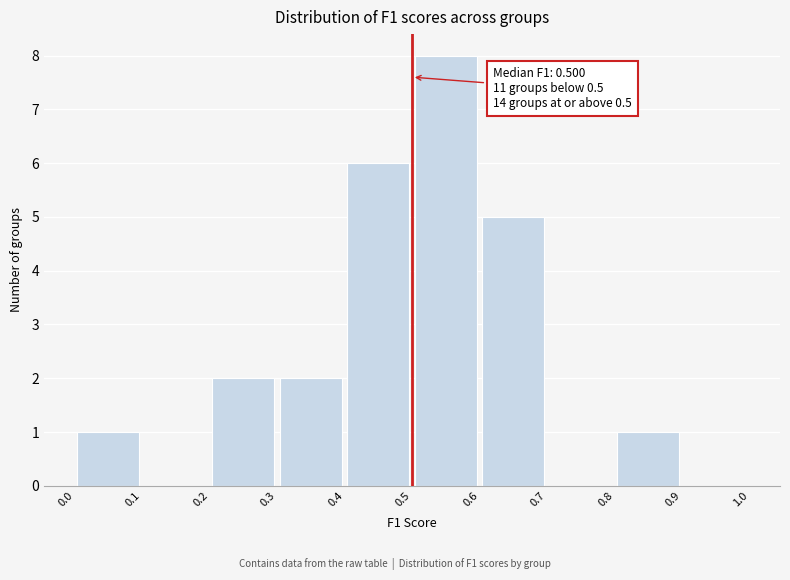

Over which range of the x-axis is the bar tallest?

0.5 to 0.6